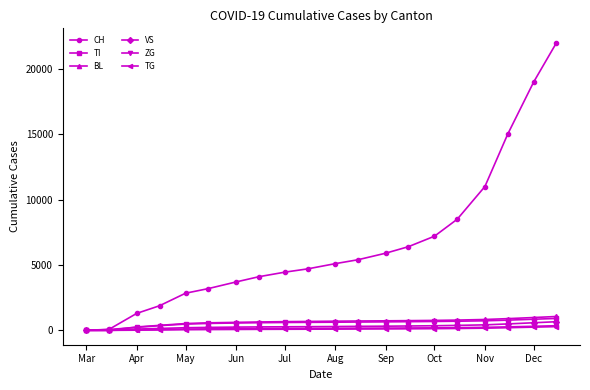

What is the greatest value displayed?

22000